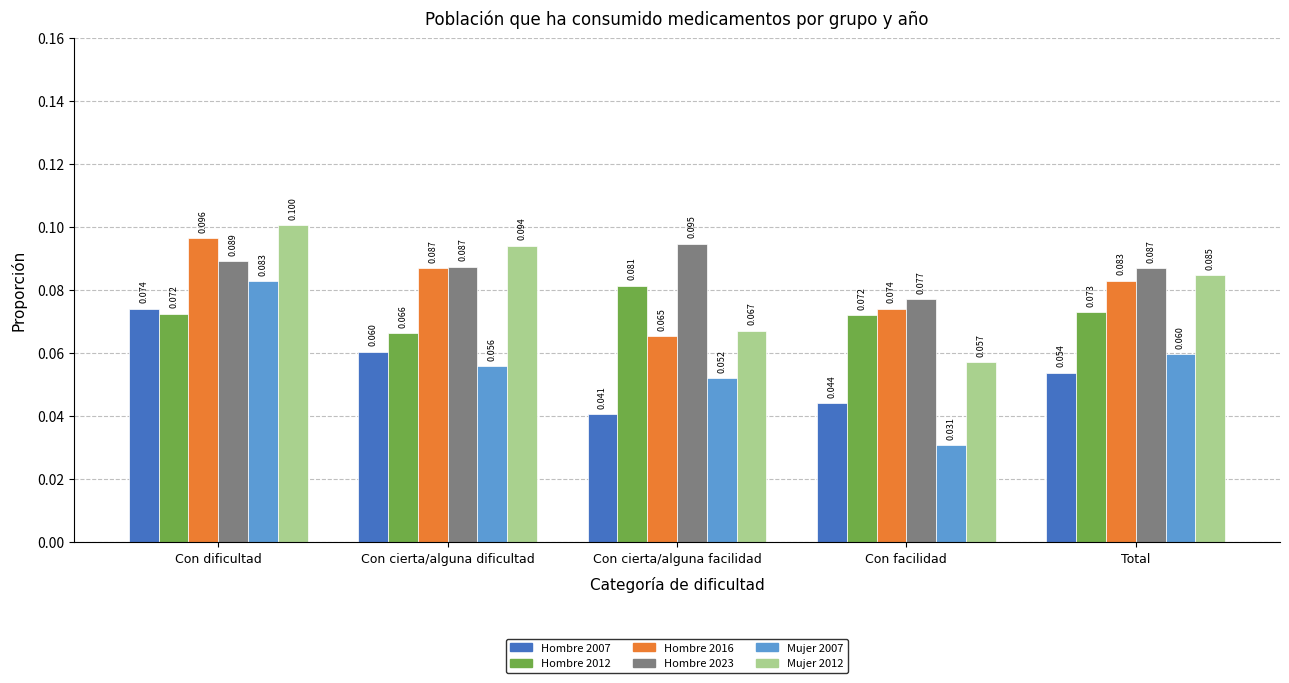

At which category does the chart reach its peak across all series?

Con dificultad